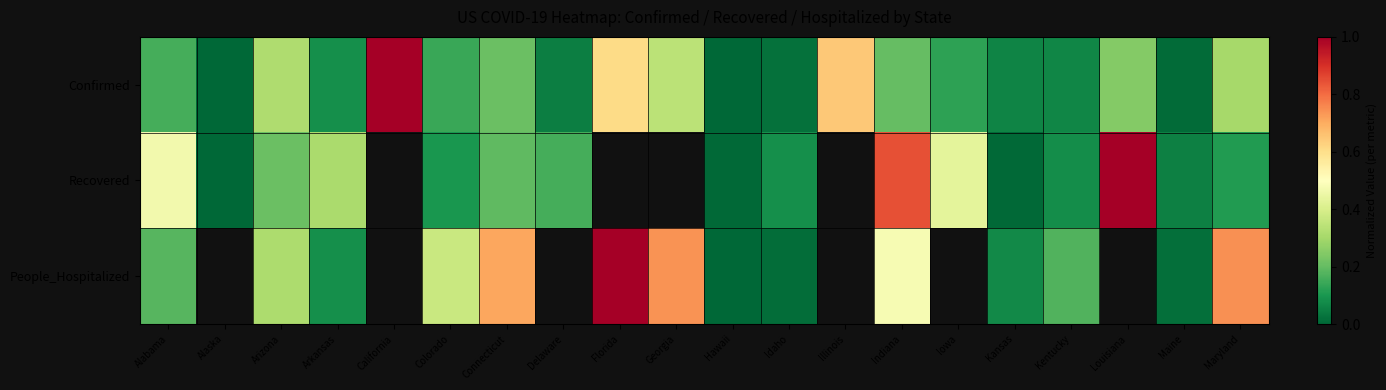

What is the difference between the maximum and minimum values in the Confirmed series?

1.0